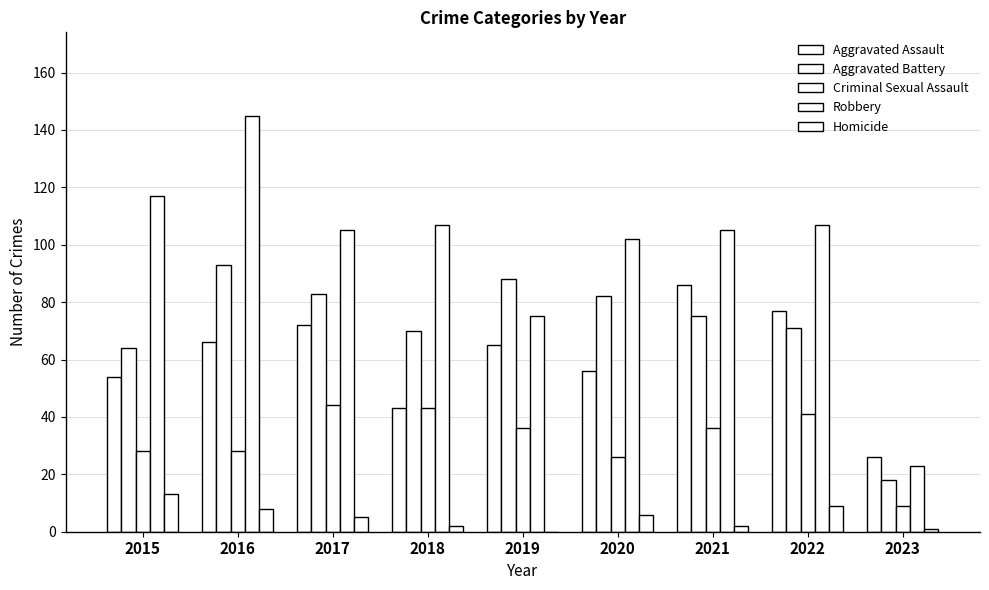

How many series are shown in this chart?

5